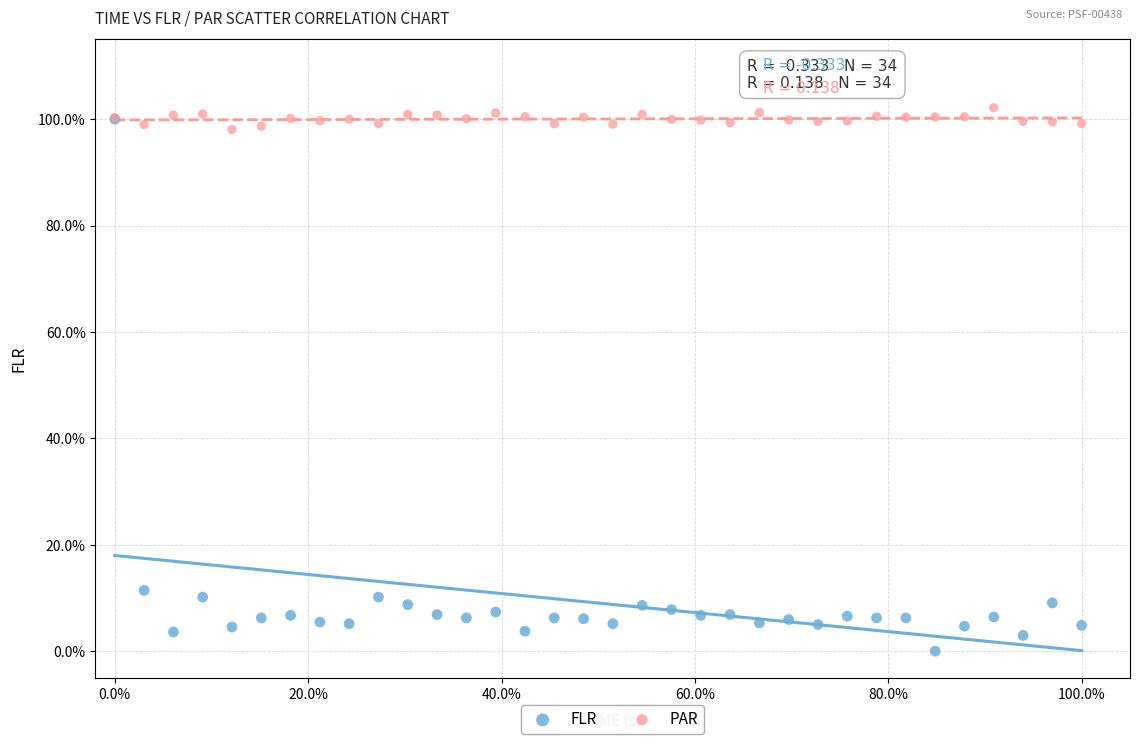

What are all the series names shown in the legend?

FLR, PAR